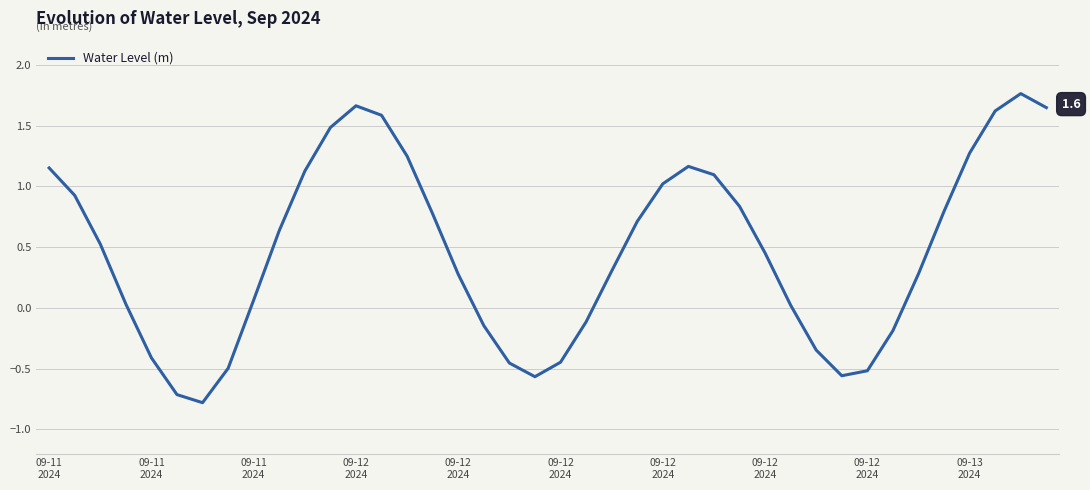

What is the difference between the maximum and minimum values?

2.5